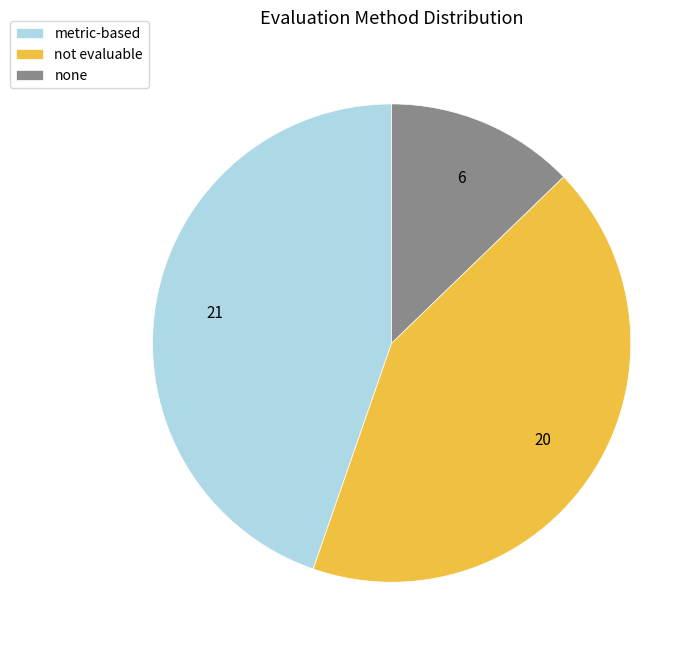

Does none account for over 50% of the chart?

No